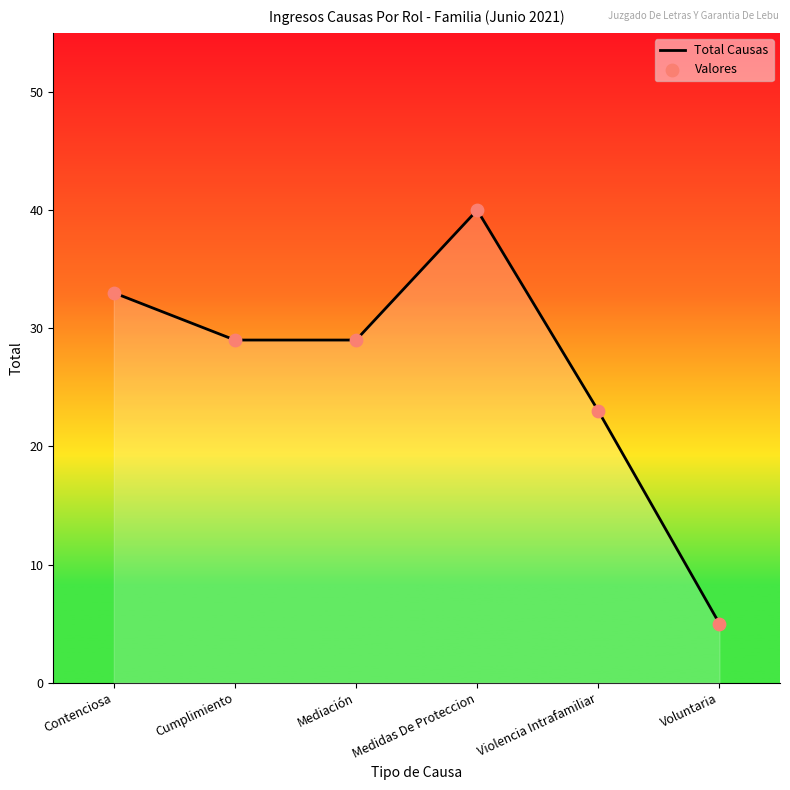

What is the change in value from Mediación to Violencia Intrafamiliar?

-6